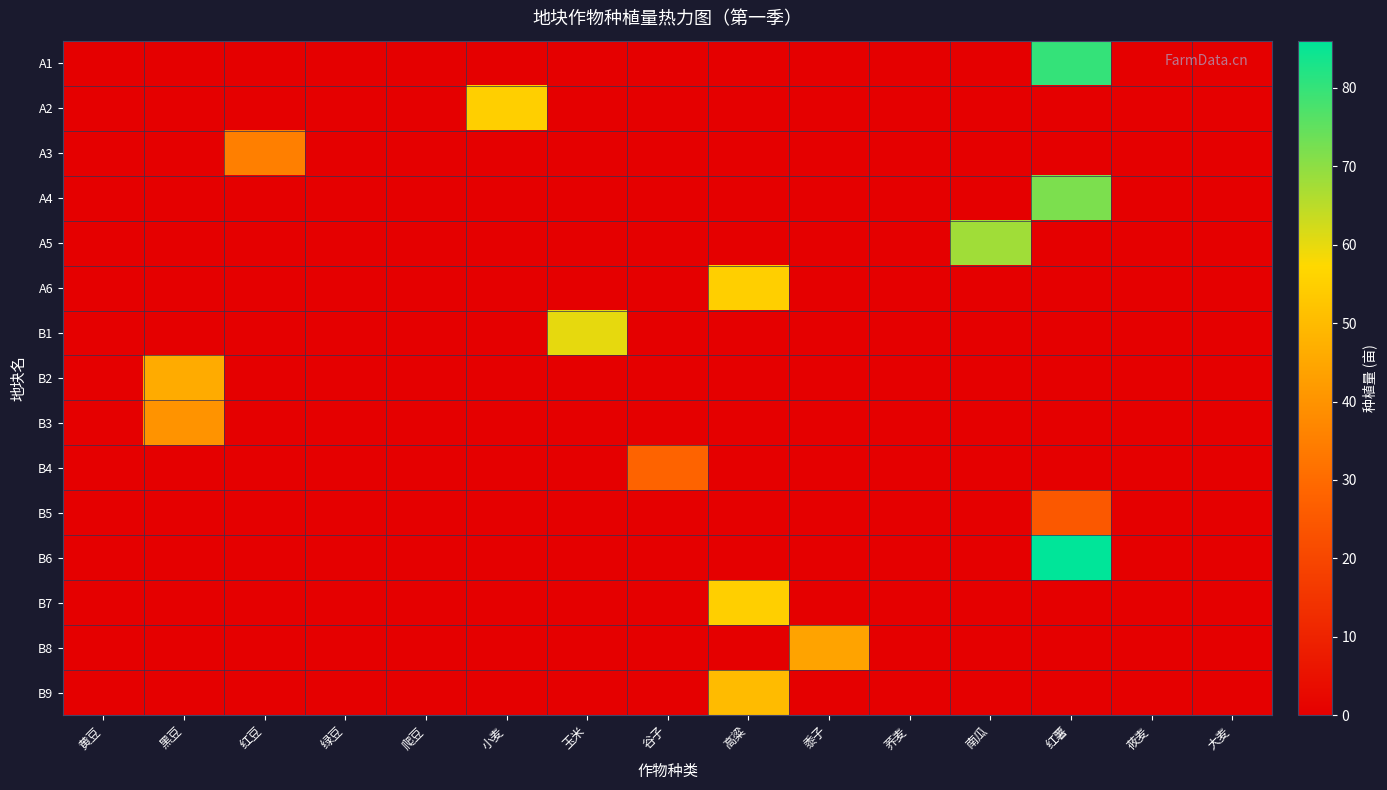

At 黍子, list the series in order from largest to smallest.

B8, A1, A2, A3, A4, A5, A6, B1, B2, B3, B4, B5, B6, B7, B9